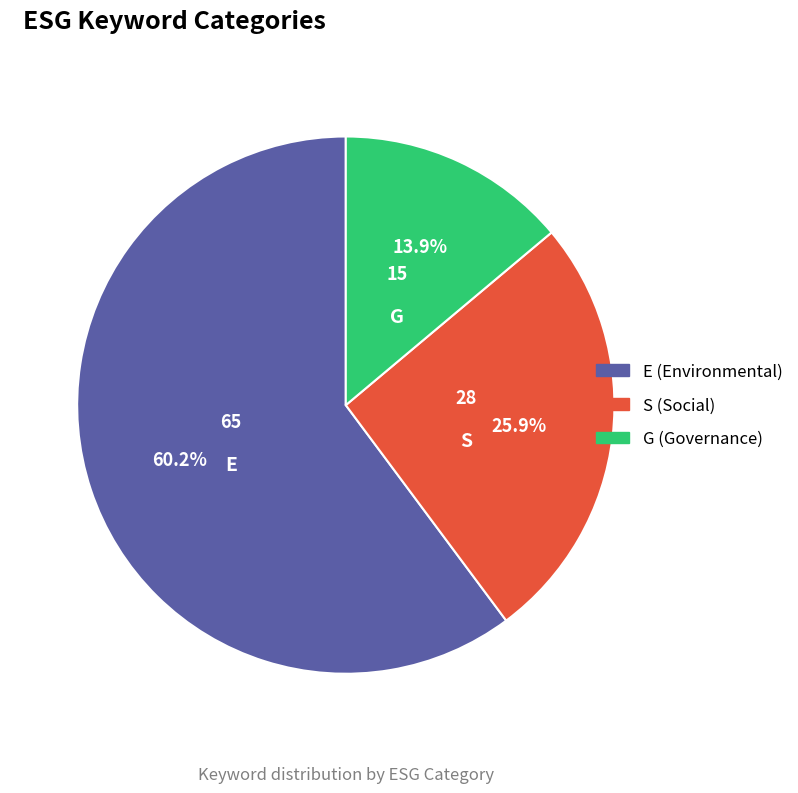

How much of the chart is everything except G?

86.1%